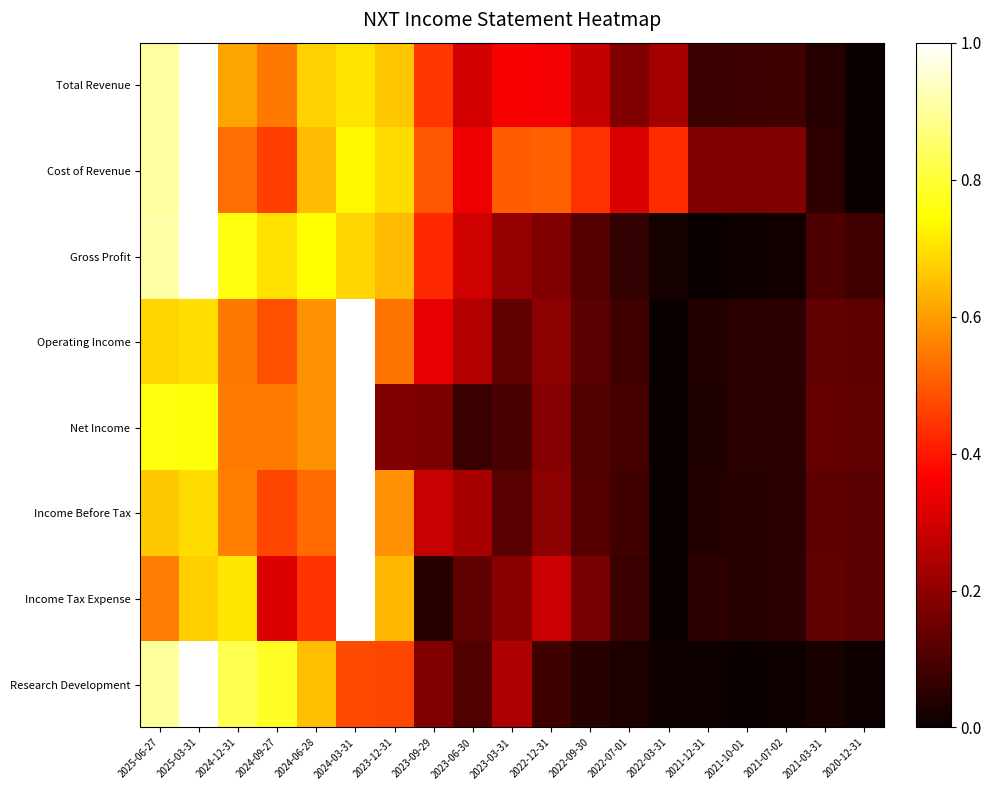

Which series has the largest range (max minus min)?

Total Revenue